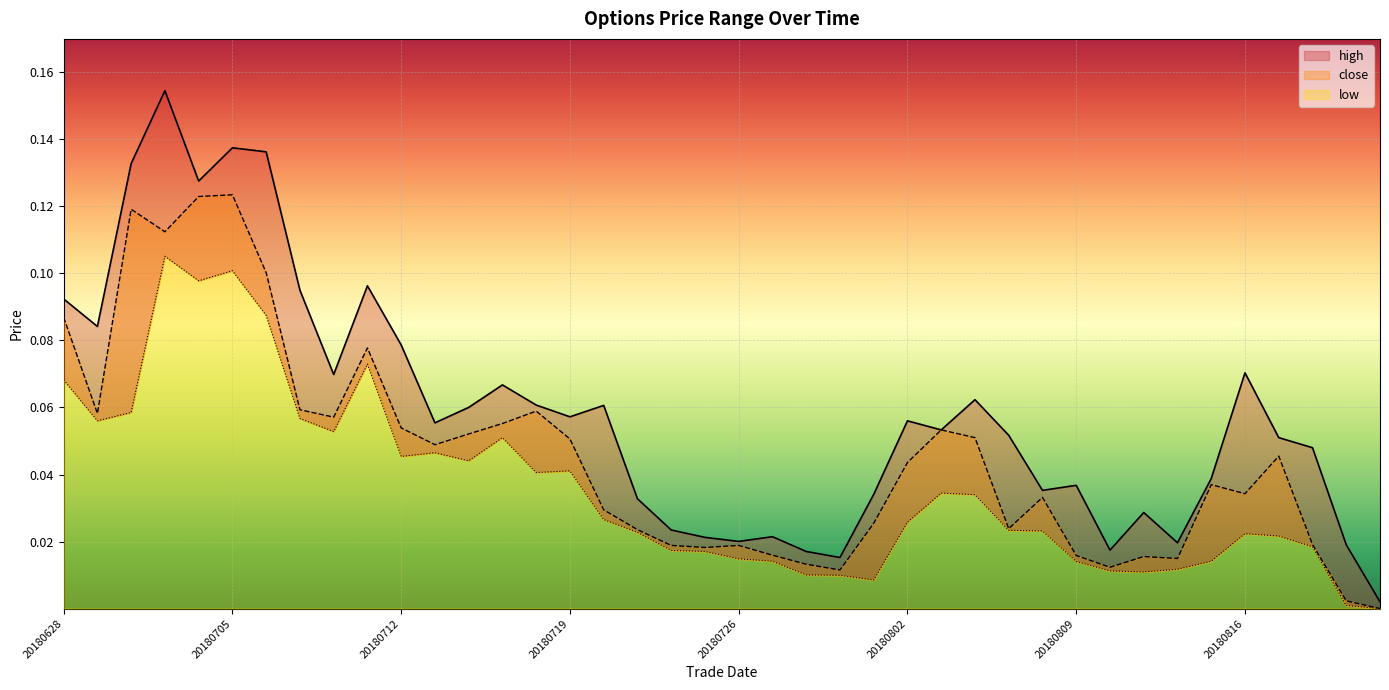

True or false: close and low intersect in this chart.

False